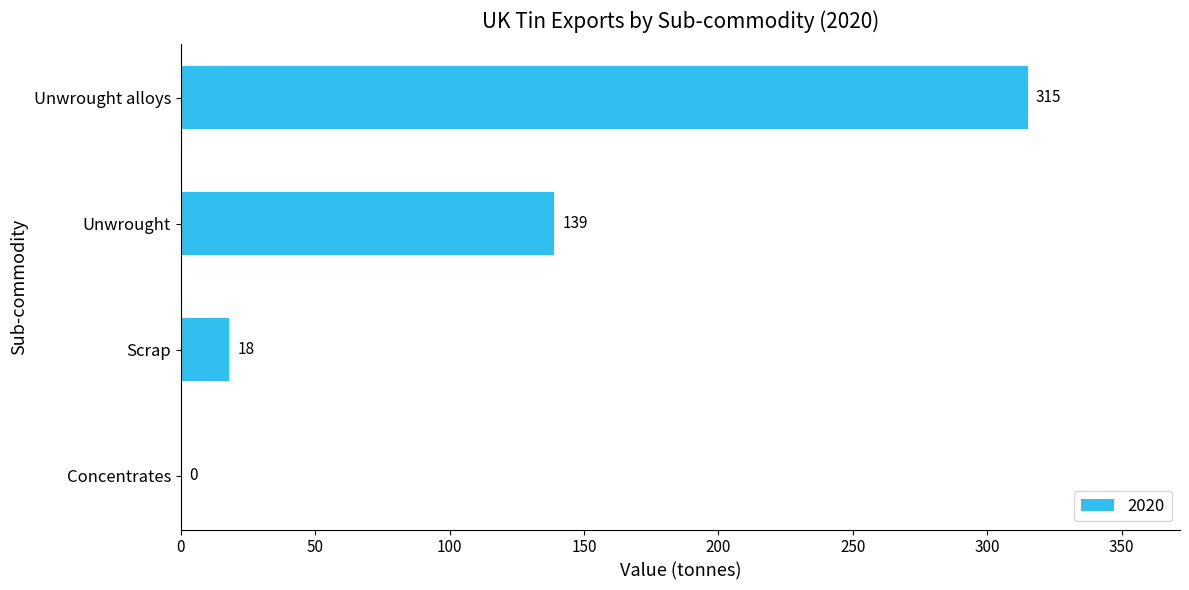

Read the value at Unwrought alloys, to the nearest 50.

300